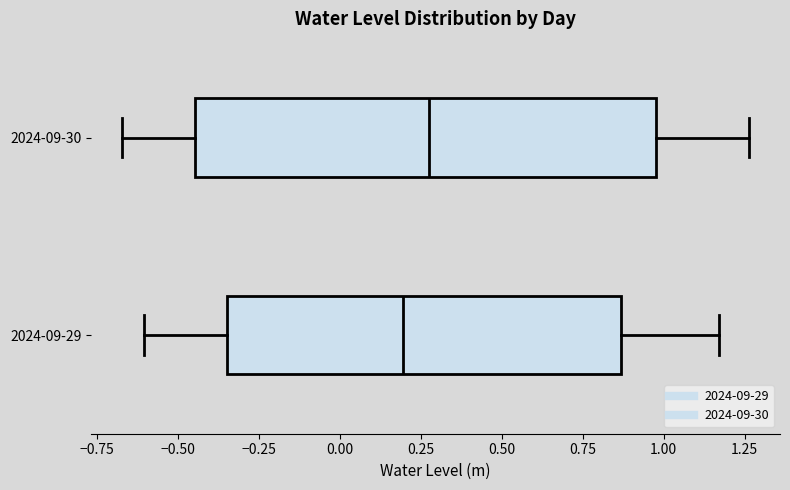

Where is the left edge of the box for 2024-09-30 on the x-axis? The values are not printed on the chart, so give them approximately, as read against the axis.

-0.45